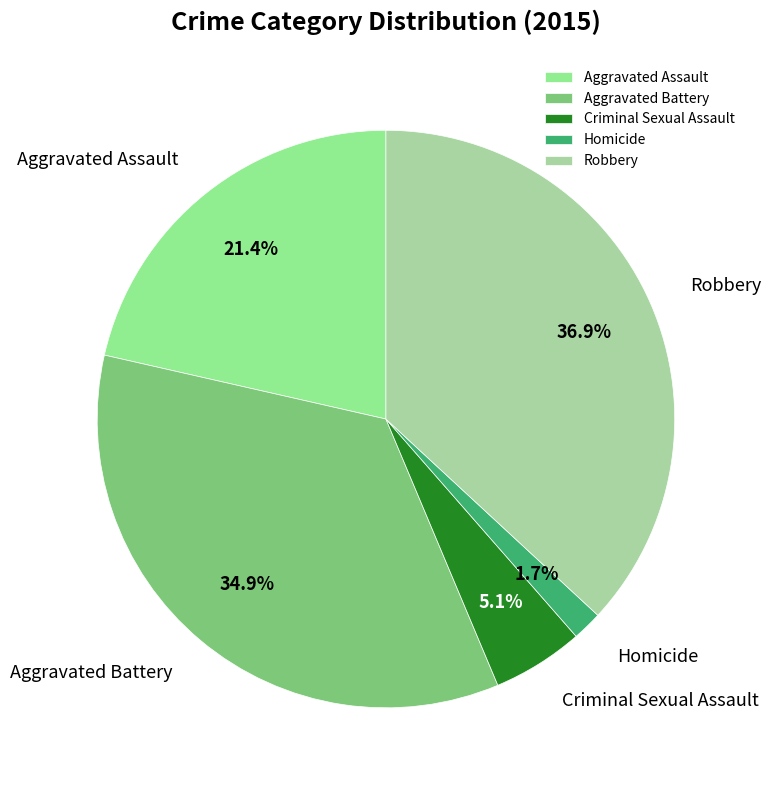

Which slice is the largest?

Robbery